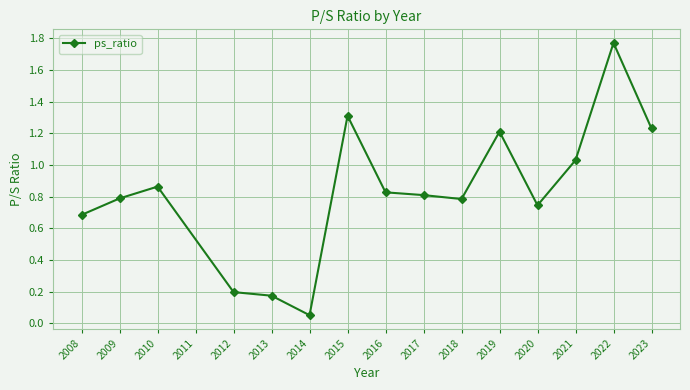

Is it true that the value at 2009 is 1.2?

False